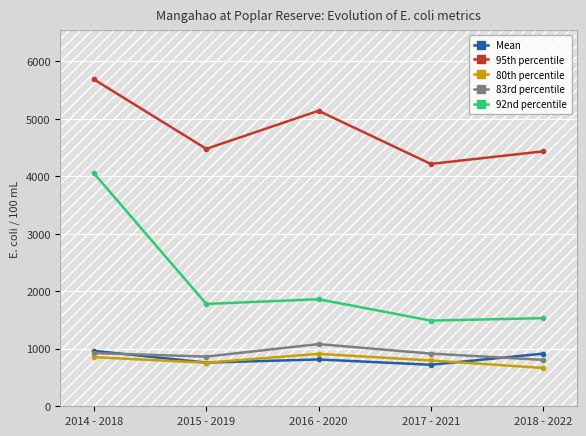

True or false: 95th percentile has a value of 5141.0 at 2016 - 2020.

True